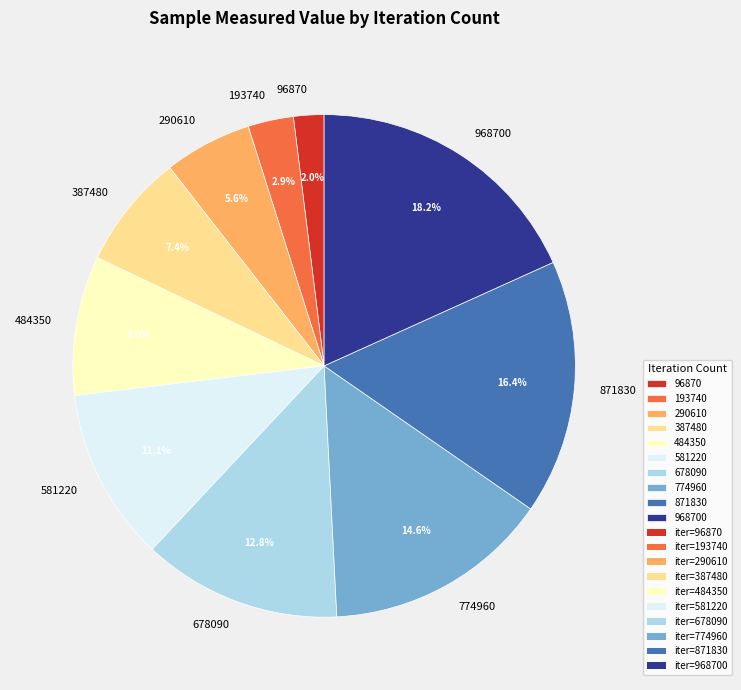

True or false: 774960 accounts for 26% of the total.

False